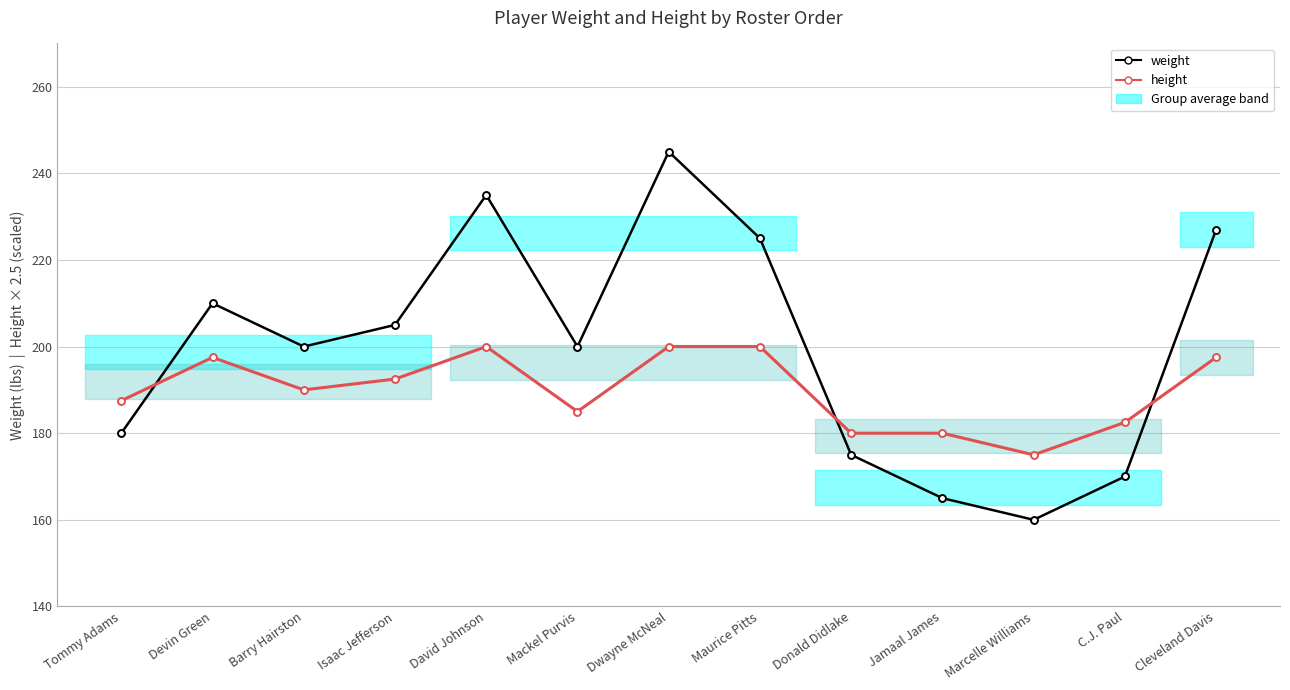

Rank the series at David Johnson from highest to lowest value.

weight, height